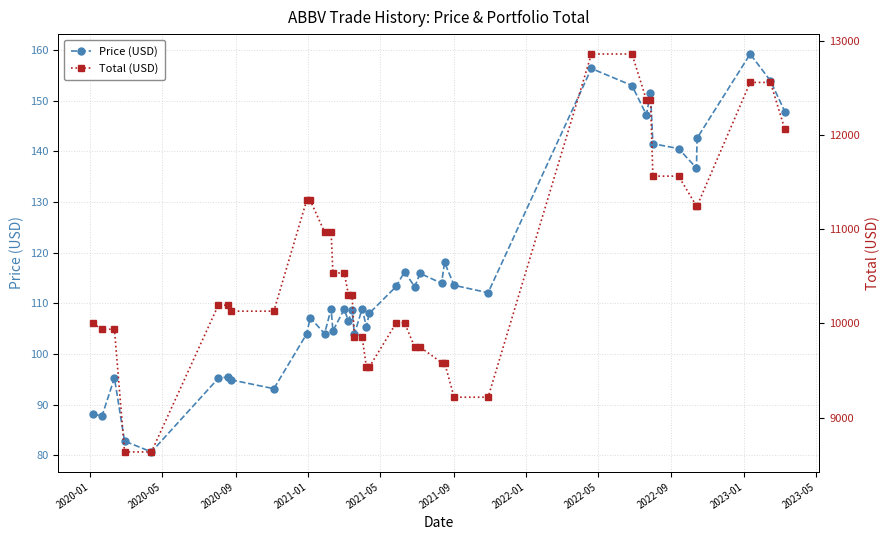

In Price (USD), how many points are higher than both neighbors (excluding endpoints)?

13